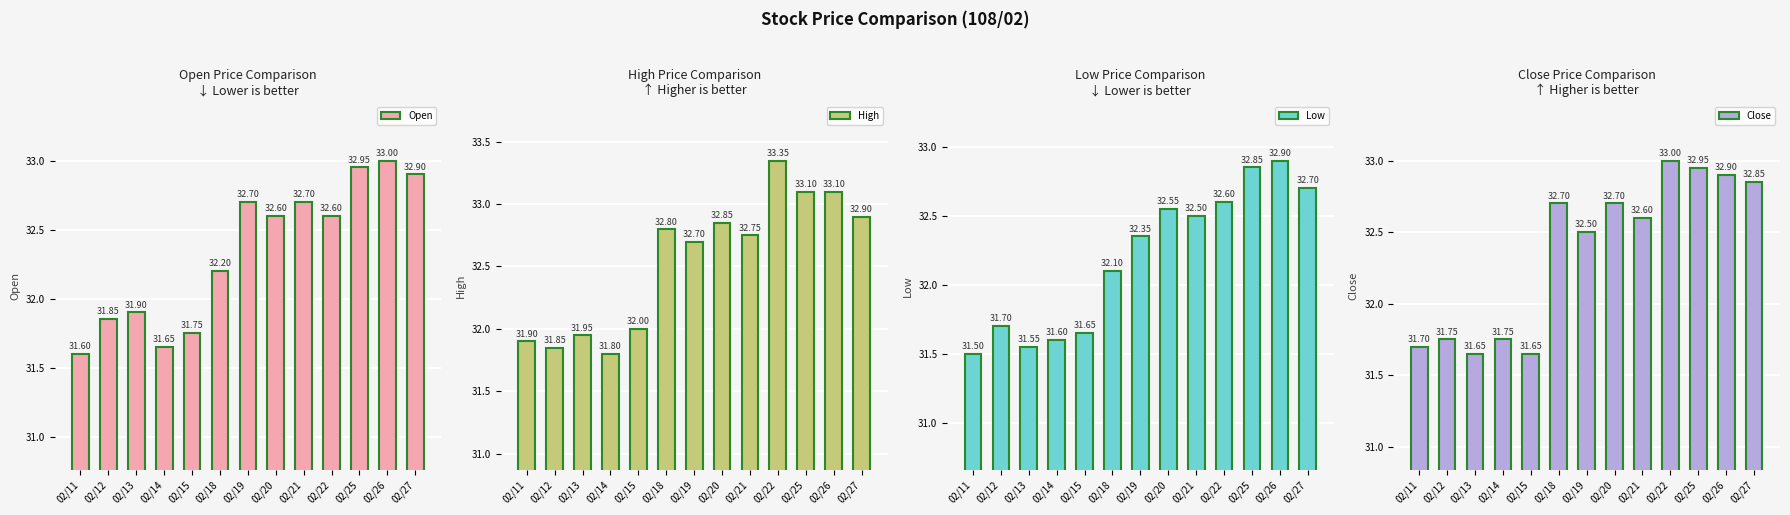

At which label is High closest to 32?

02/15